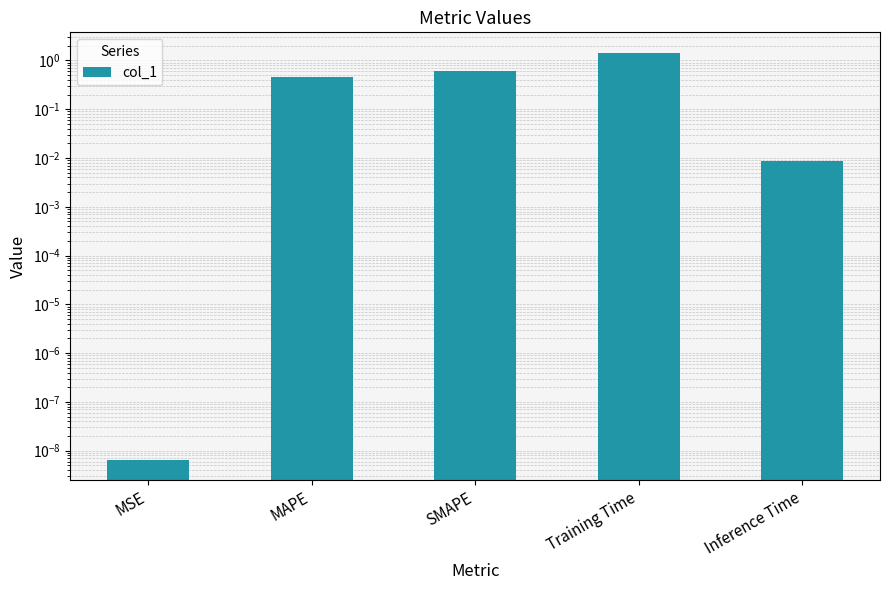

Which category has the lowest value across all series?

MSE